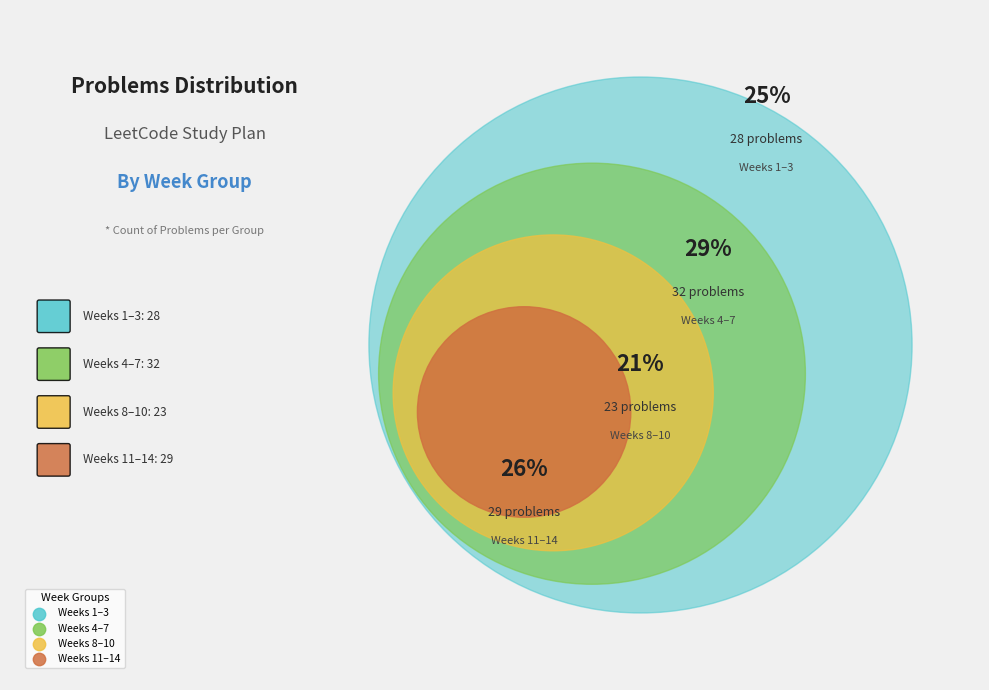

True or false: Week 12 accounts for 6% of the total.

True